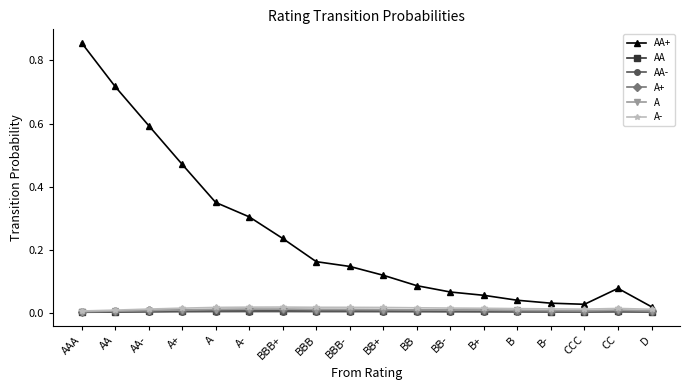

Which series has the largest range (max minus min)?

AA+